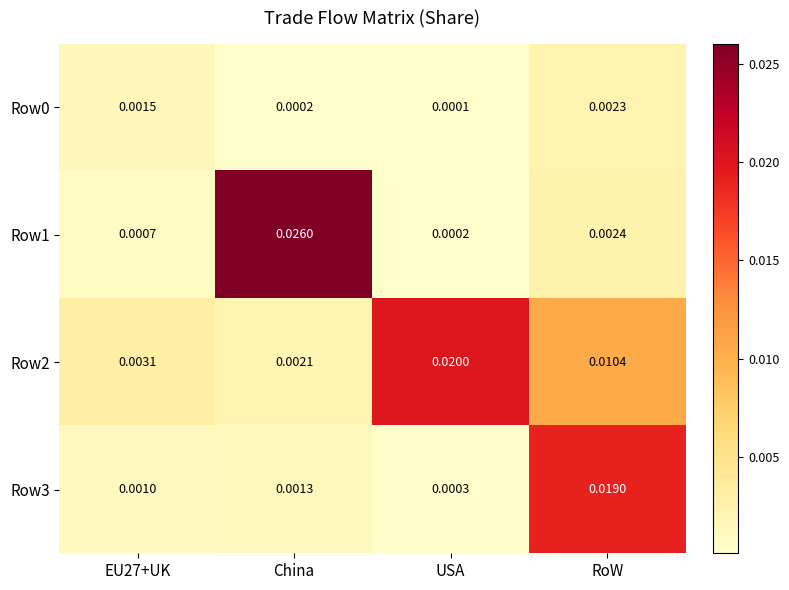

Which category has the lowest value across all series?

USA